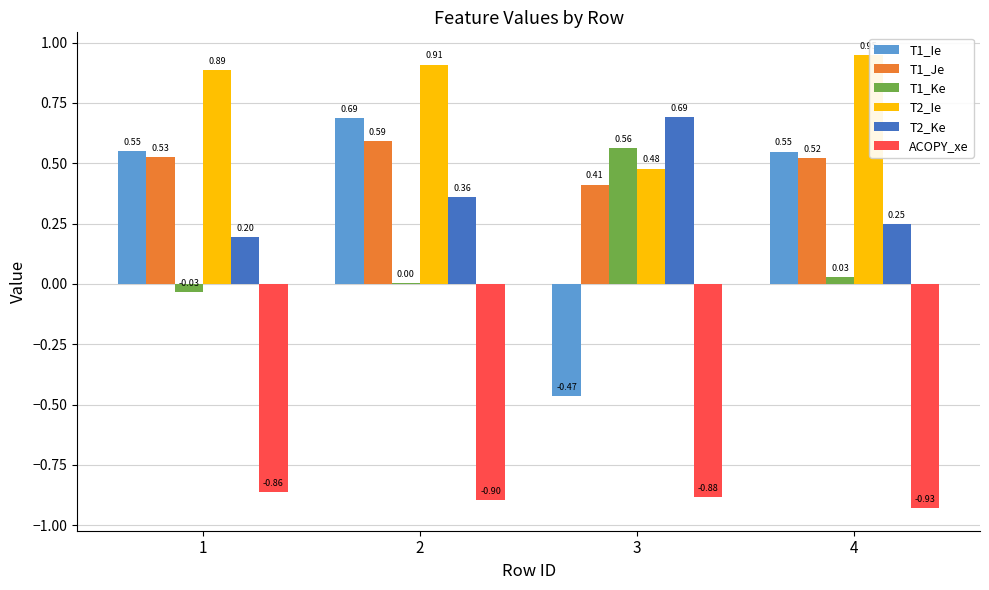

What is the sum of the ACOPY_xe values at 3 and 4?

-1.8